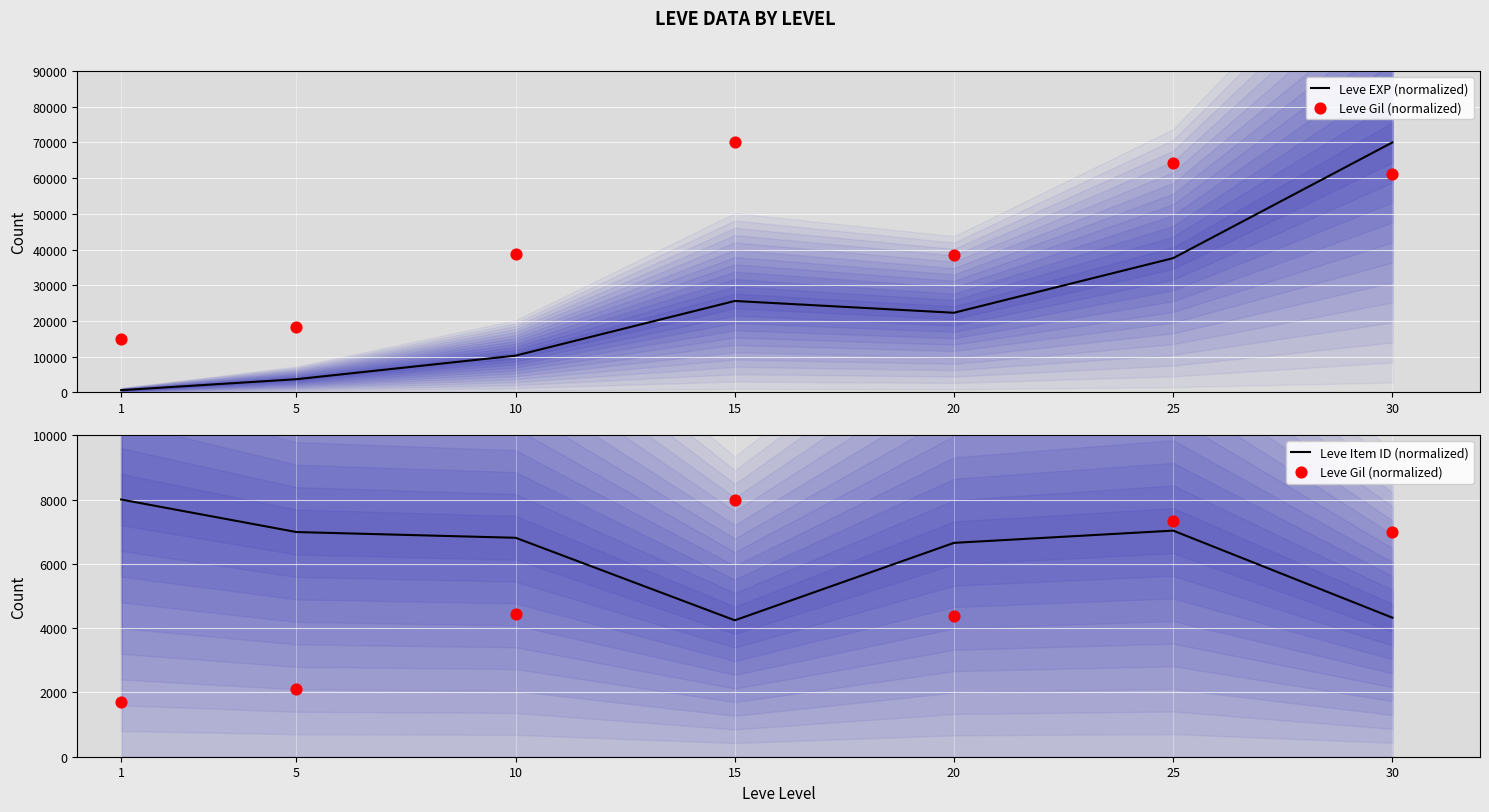

Which series has the largest total across all categories?

Leve EXP (normalized)